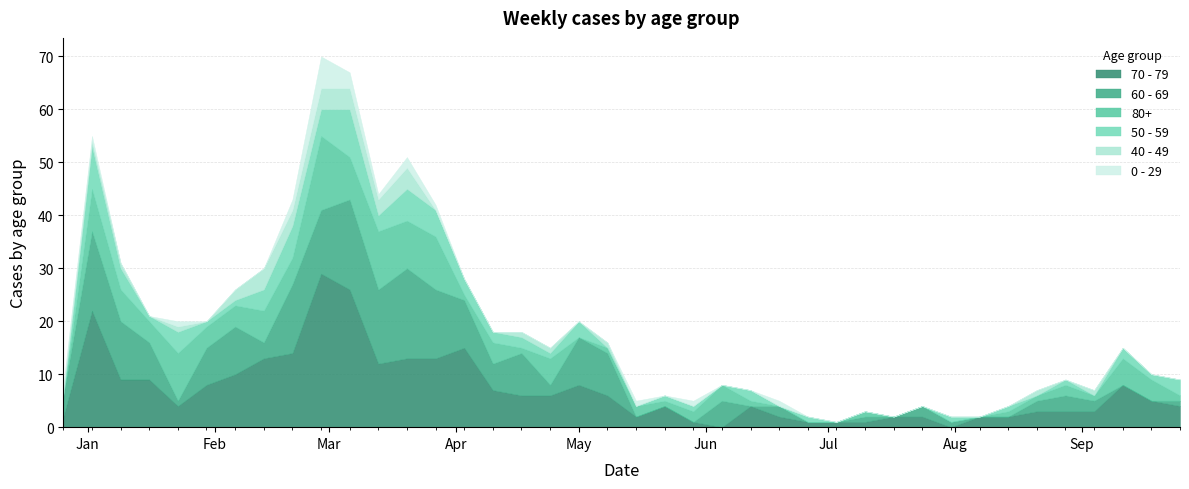

Does the chart have visible grid lines?

Yes